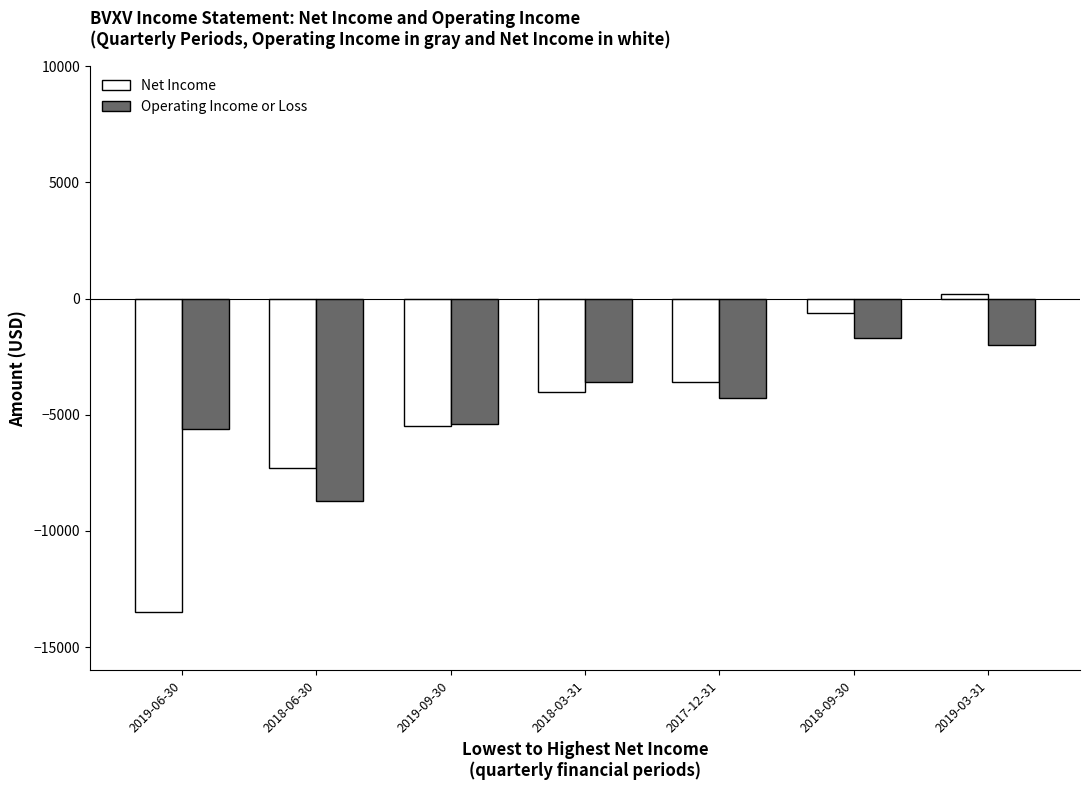

True or false: Net Income has a value of -3600 at 2017-12-31.

True